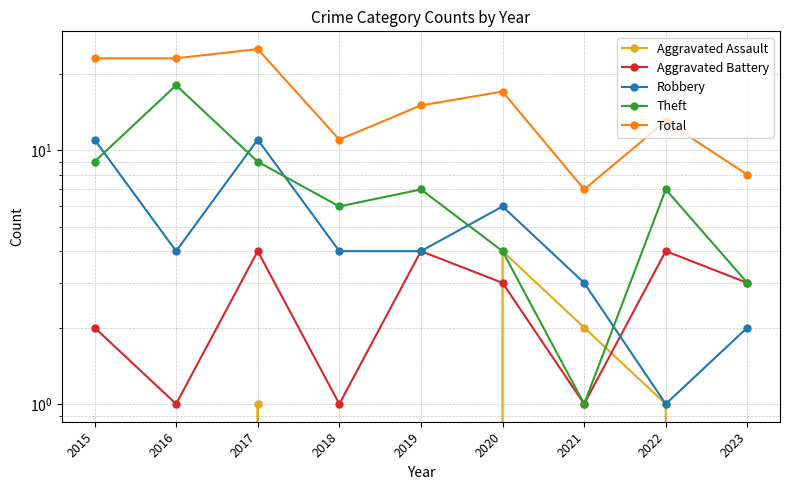

How many categories are shown in the chart?

9